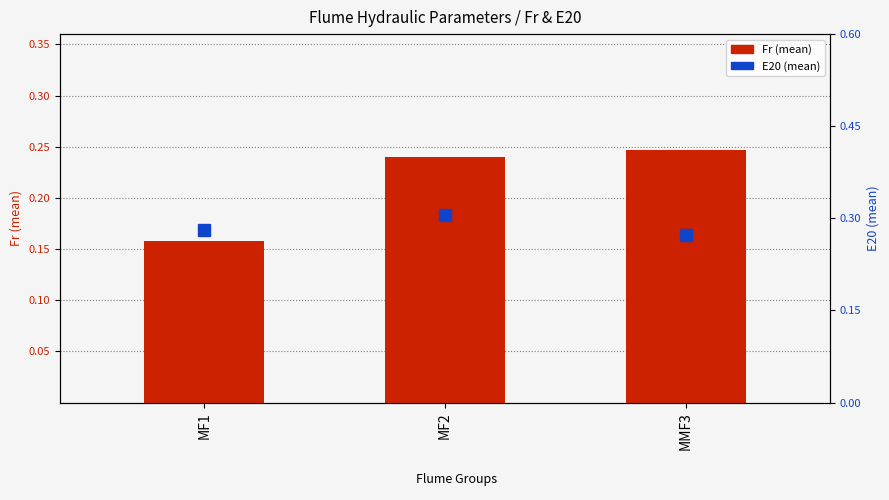

Rank the categories by Fr (mean) value from lowest to highest.

MF1, MF2, MMF3